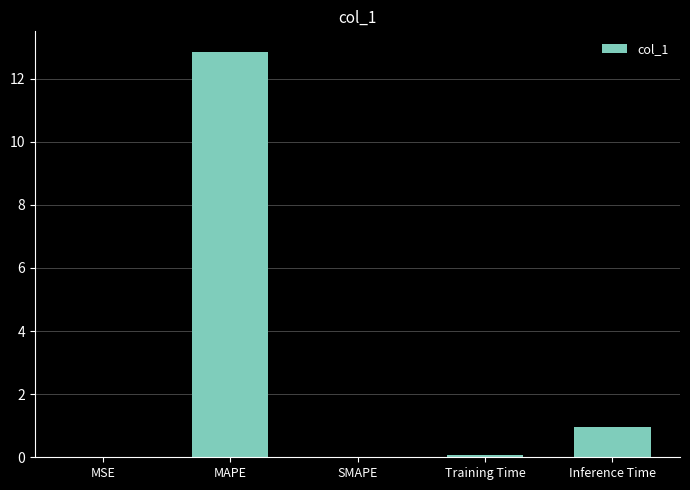

What is the greatest value displayed?

12.9